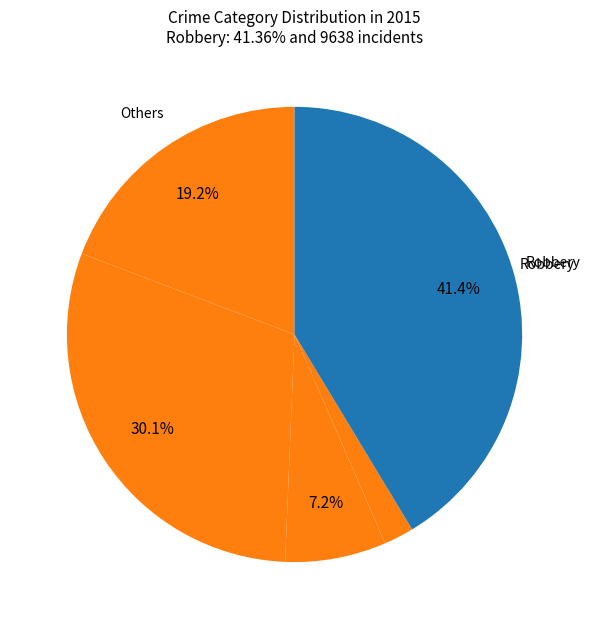

How many segments does this pie chart have?

5